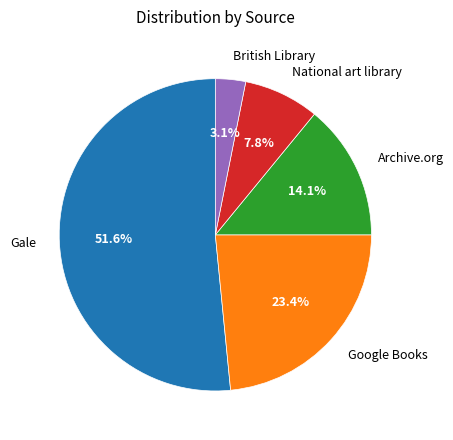

Does any single category account for the majority?

Yes